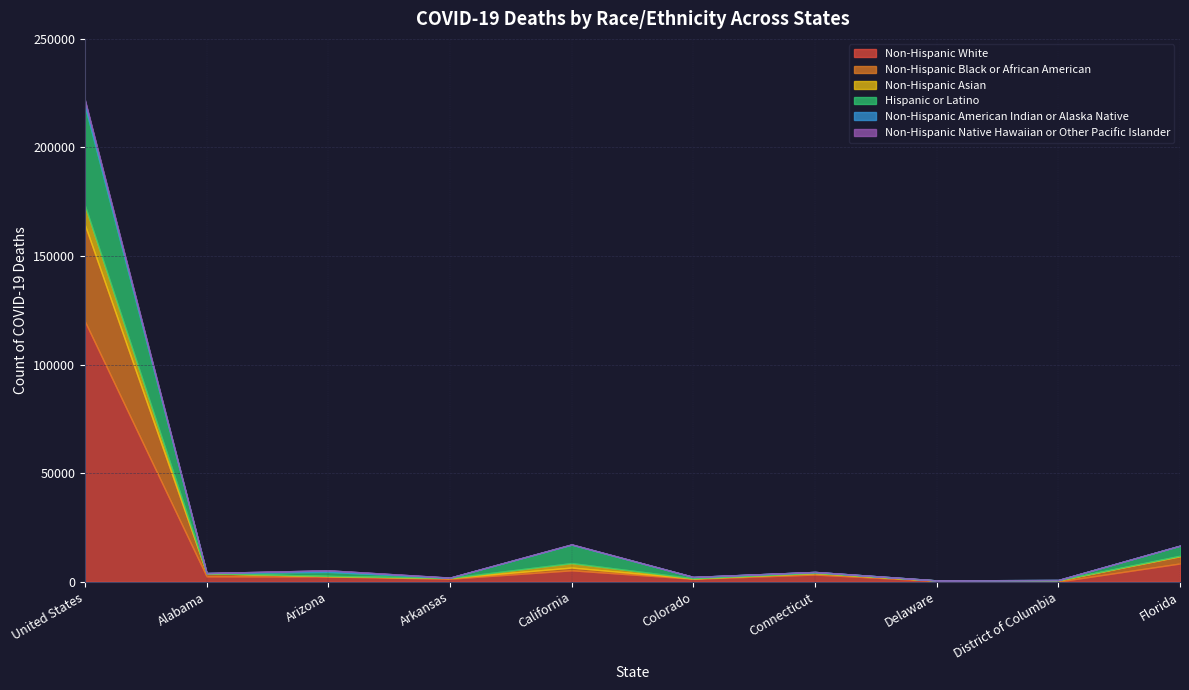

What is the sum of the Non-Hispanic Black or African American values at United States and Connecticut?

45122